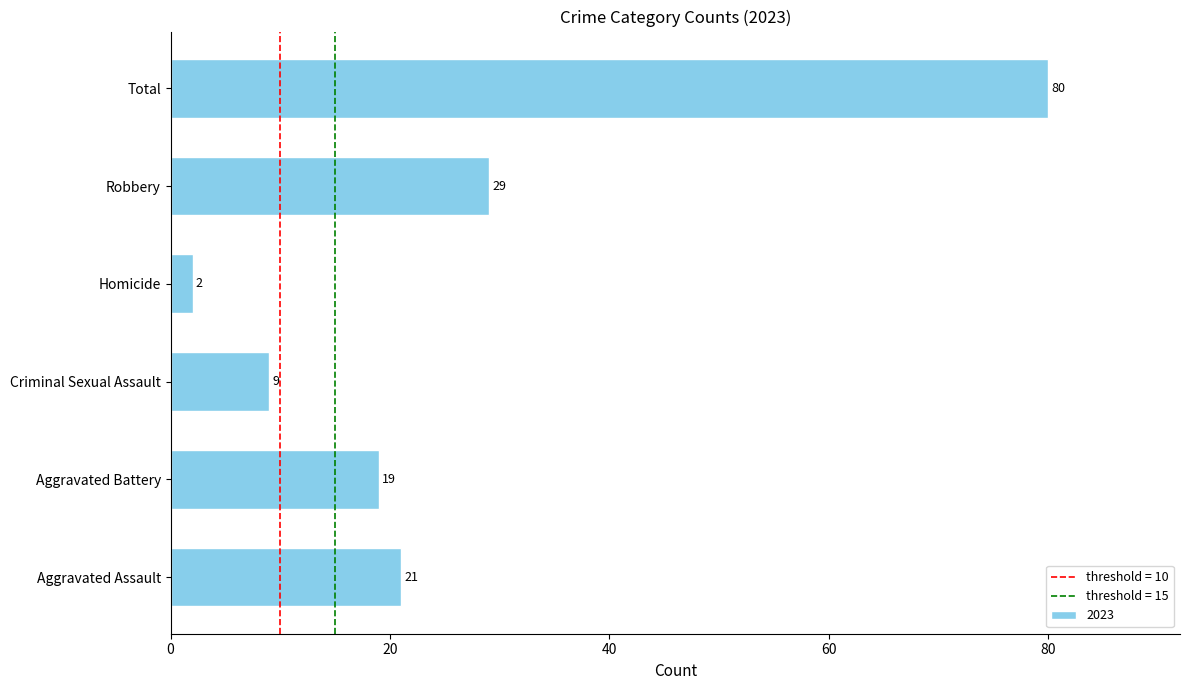

Reading bottom to top, list all the values displayed in this chart.

Aggravated Assault=21	Aggravated Battery=19	Criminal Sexual Assault=9	Homicide=2	Robbery=29	Total=80